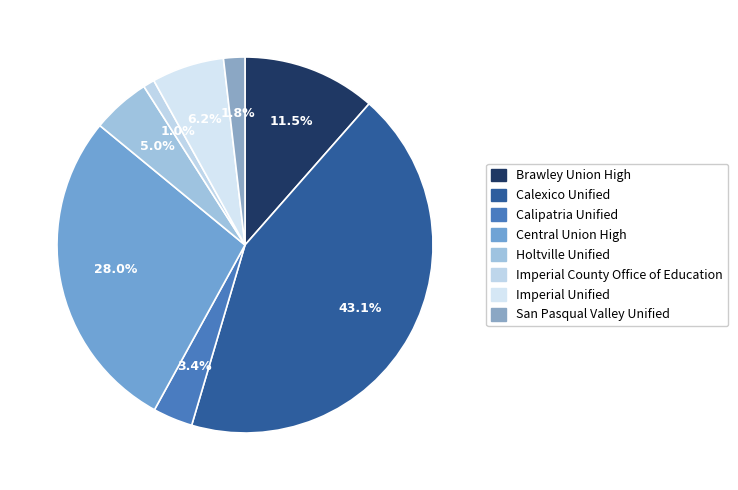

What percentage is the Imperial Unified slice, to the nearest percent?

6%